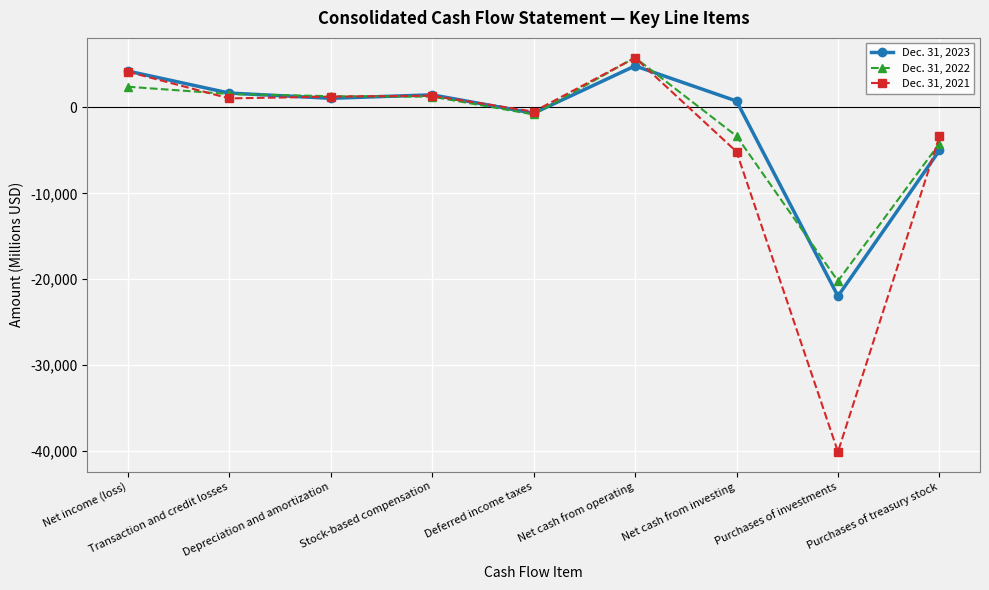

Which series ends up on top after the final intersection of Dec. 31, 2023 and Dec. 31, 2022?

Dec. 31, 2022